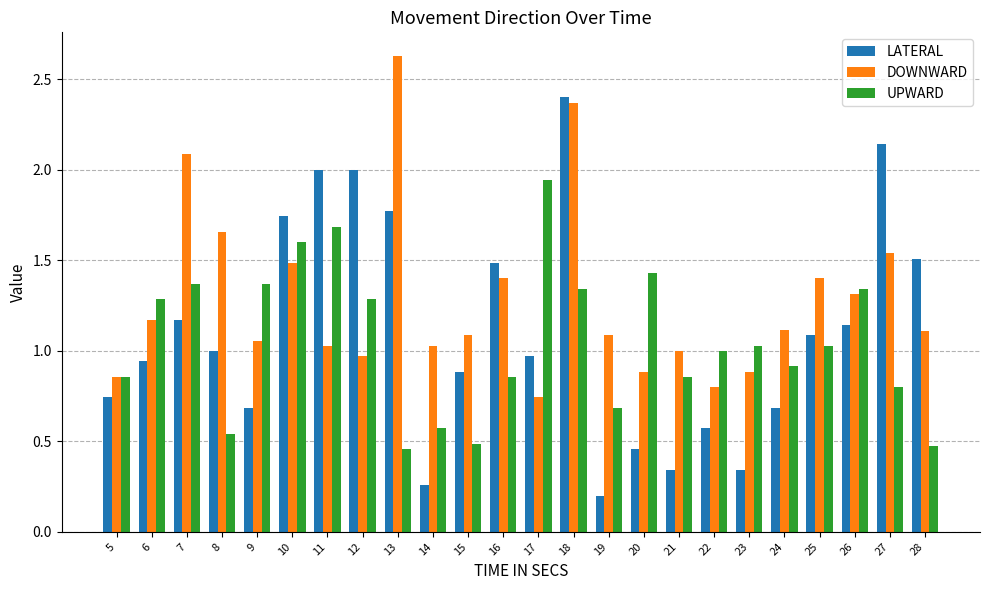

What is the sum of the LATERAL values at 10 and 25?

2.8